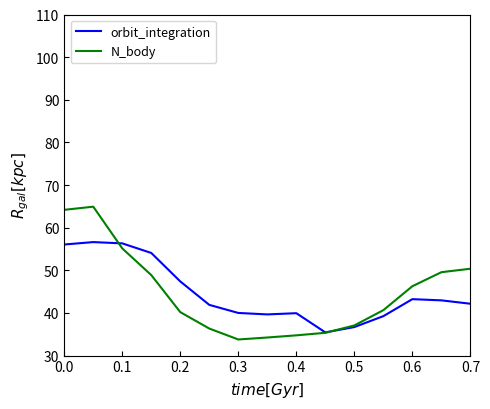

Rank the series by their maximum value, from highest to lowest.

N_body, orbit_integration